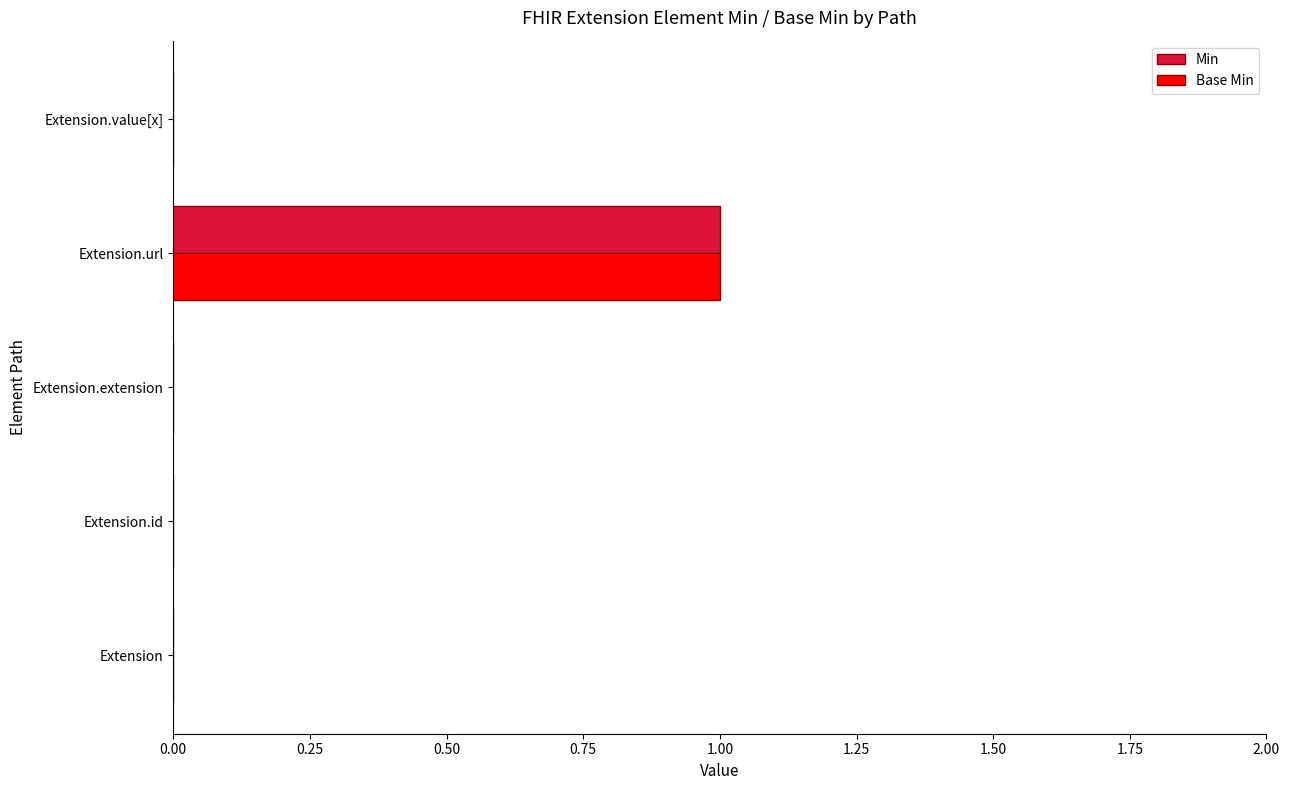

Is the value of Base Min at Extension.id greater than the value of Min at Extension.url?

No